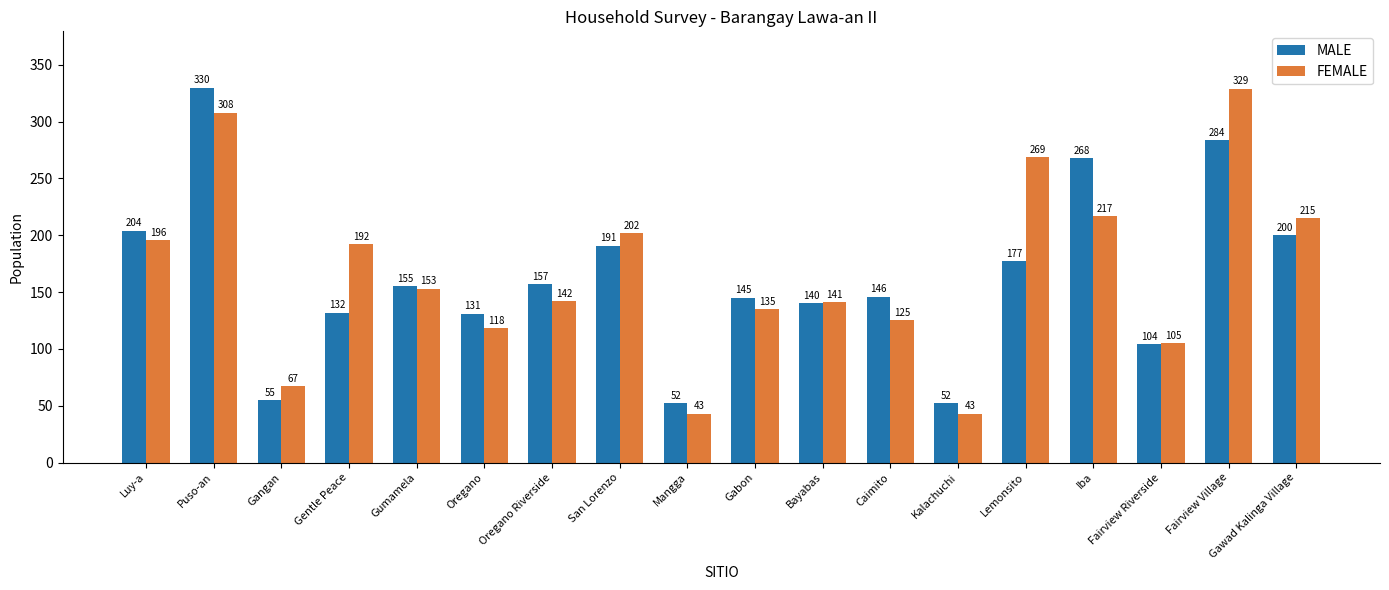

At which label does MALE reach its peak?

Puso-an